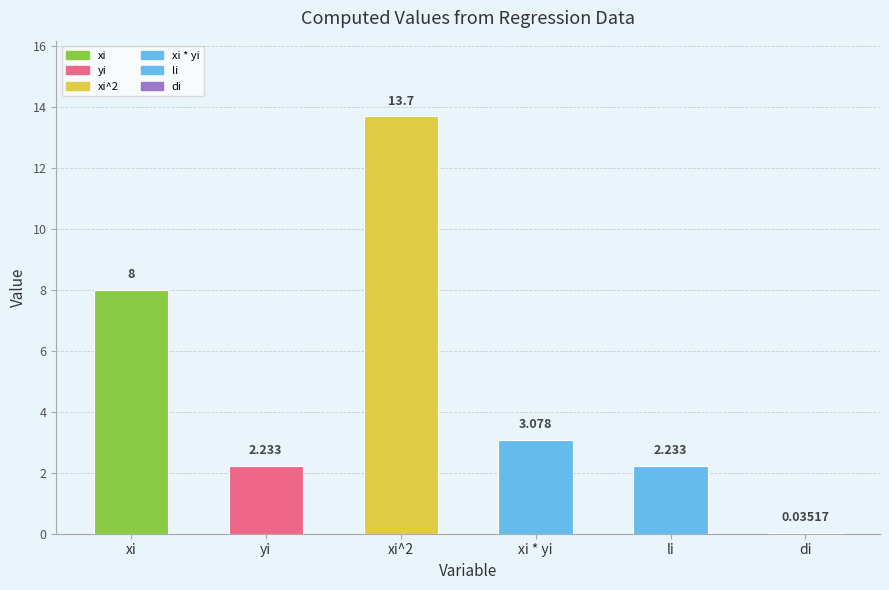

Which has a higher value, di or xi * yi?

xi * yi